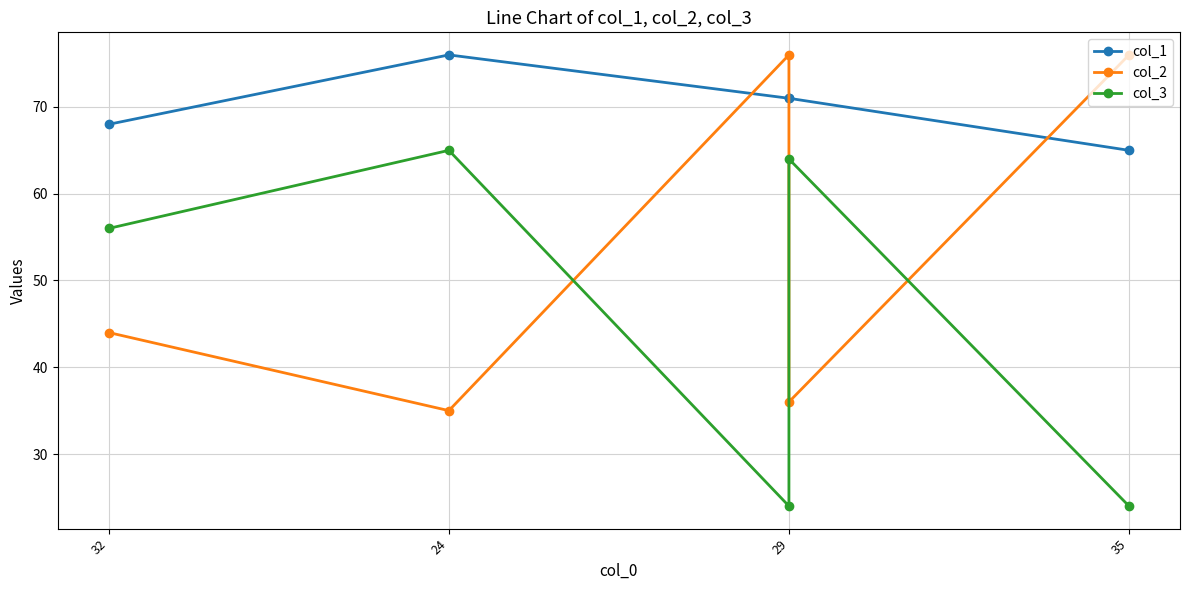

How many values in the col_1 series are below 71?

2